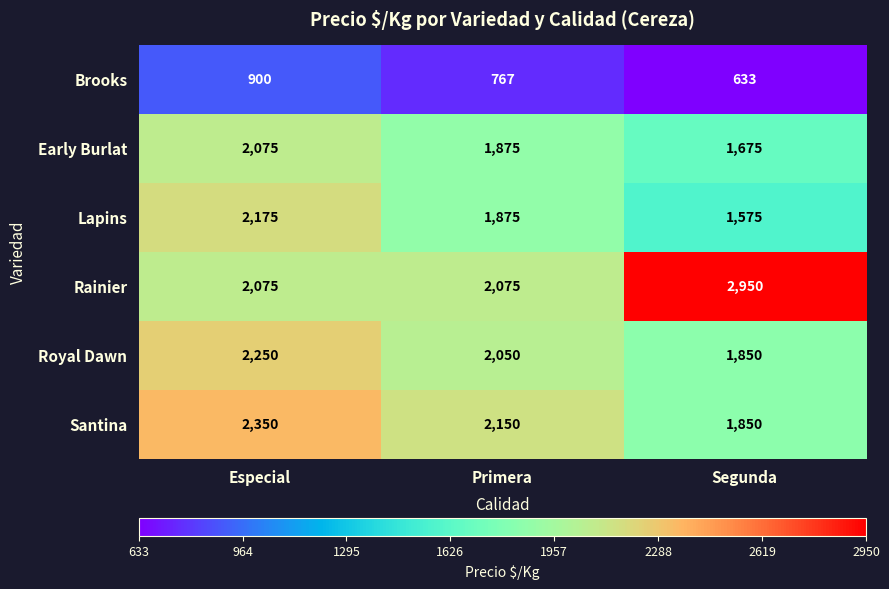

Where does the Brooks series first go above 767?

Especial